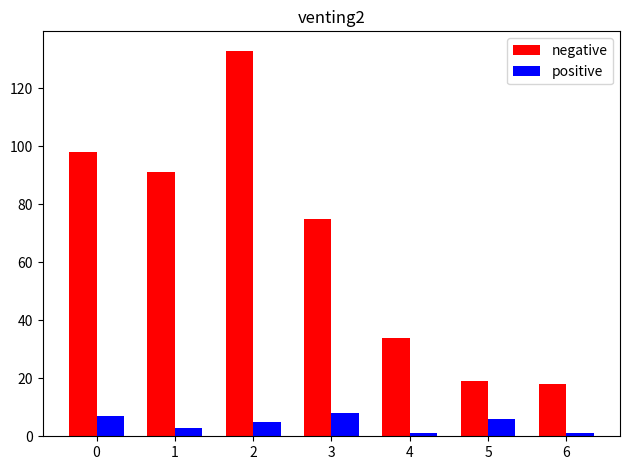

Reading left to right, list all the values displayed in this chart.

negative: 0=98	1=91	2=133	3=75	4=34	5=19	6=18
positive: 0=7	1=3	2=5	3=8	4=1	5=6	6=1